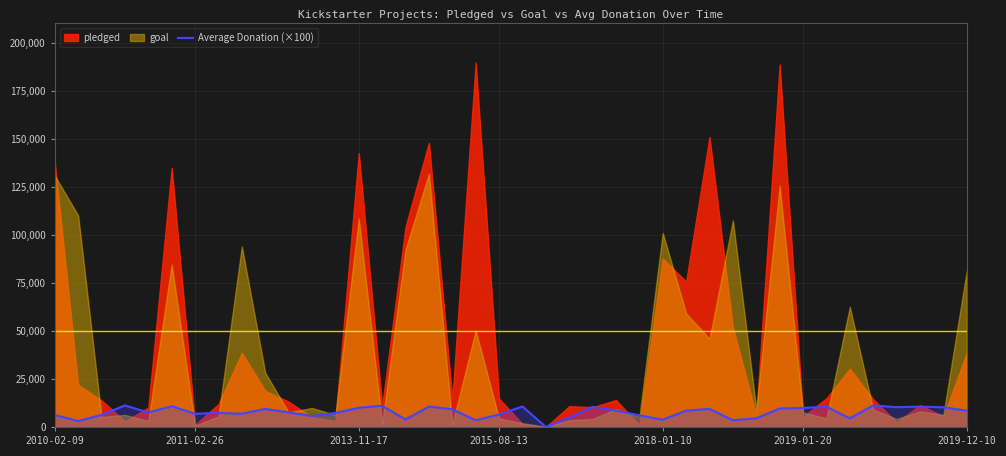

What is the average value?

7665.6